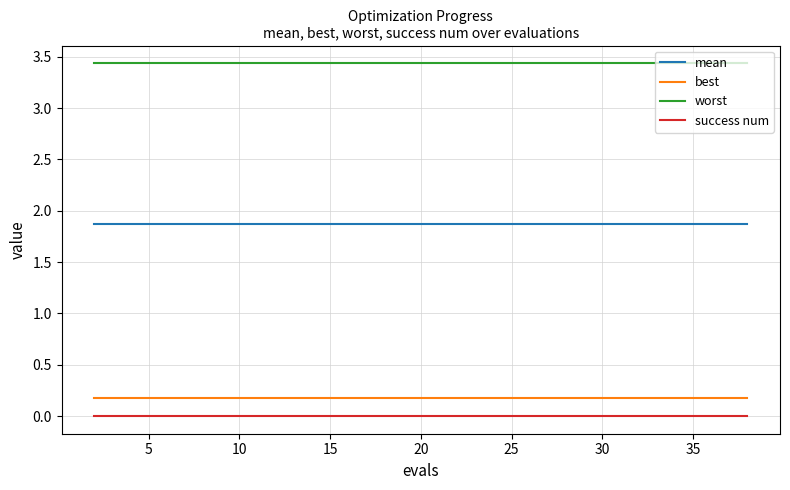

What is the lowest value of the mean series?

1.9